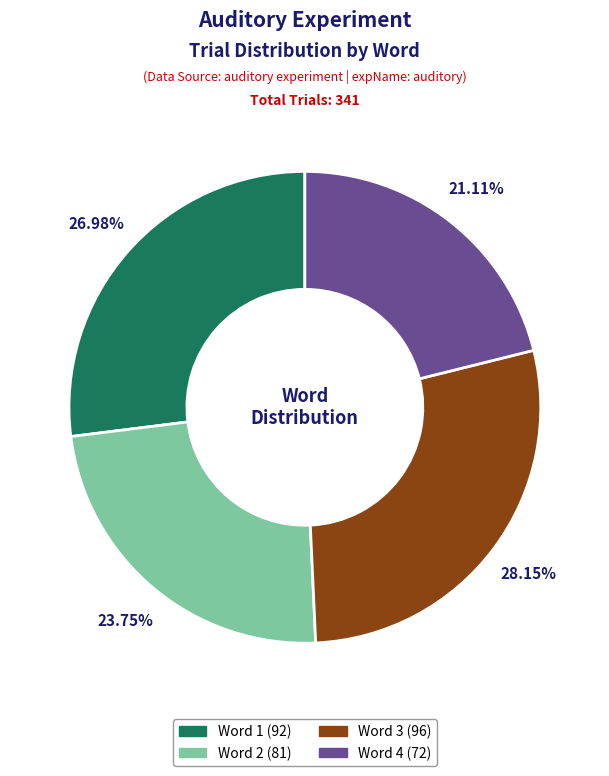

Is there a majority slice in this chart?

No